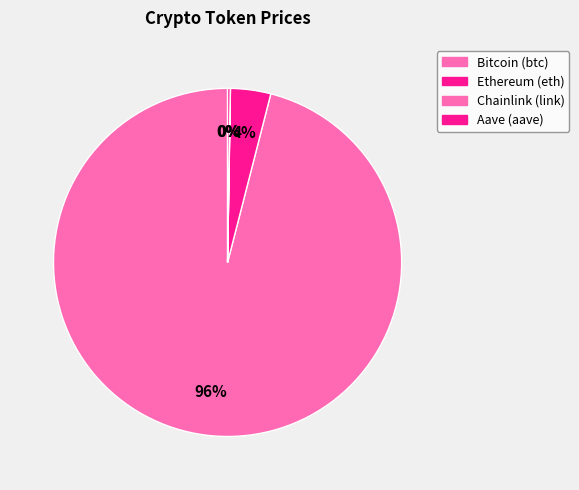

How much of the chart is everything except Aave (aave)?

99.8%